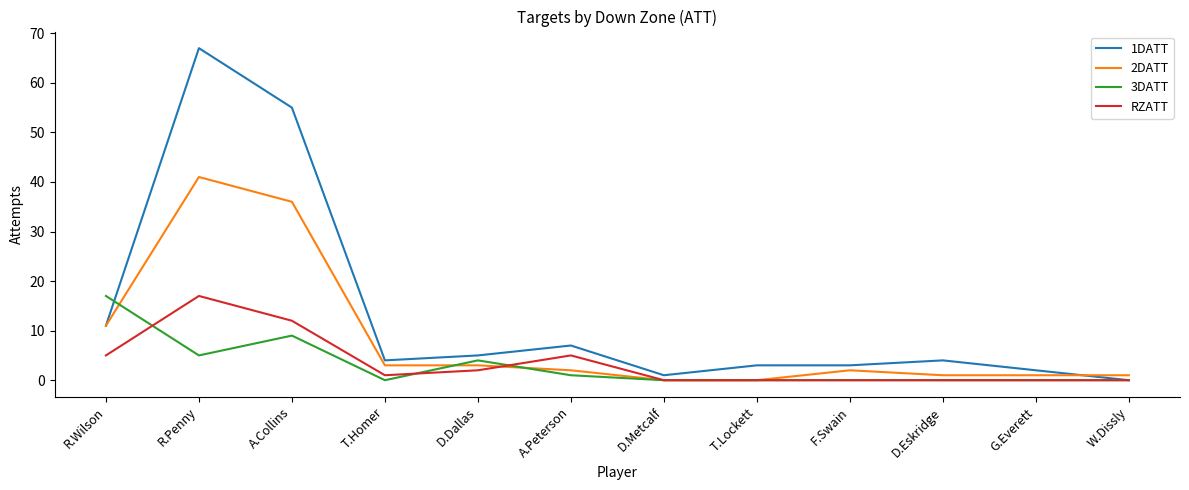

Which series has the widest spread of values?

1DATT